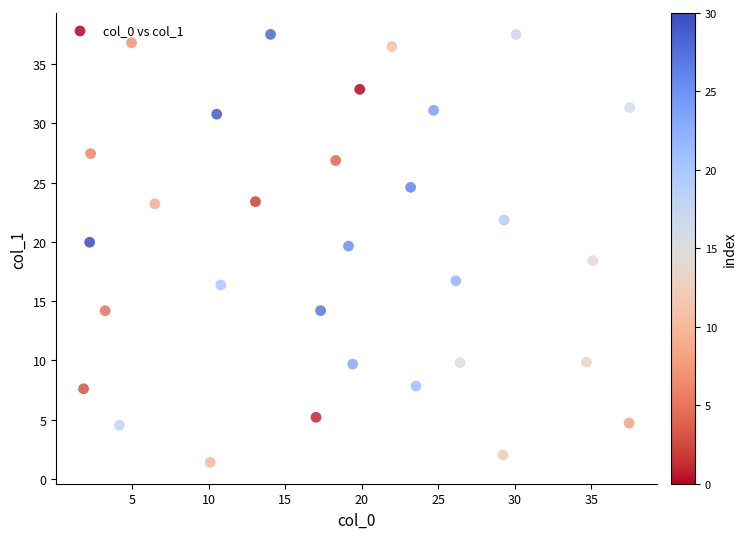

What is the range of X values (max minus min)?

35.7